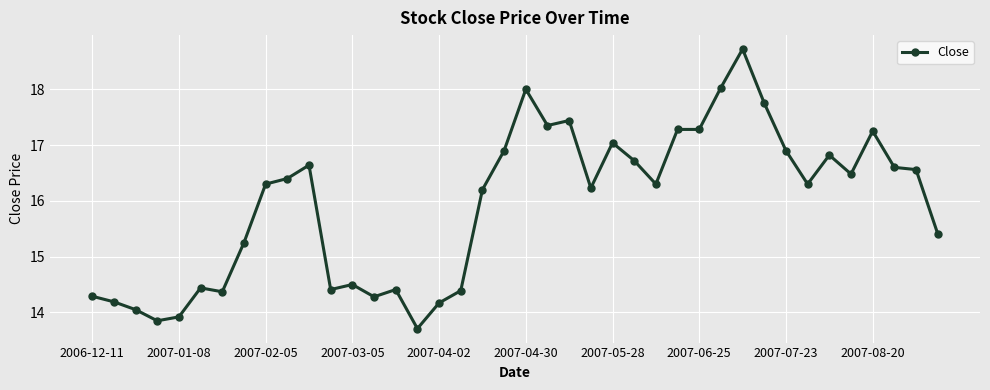

True or false: the data has more than 2 interior local peaks.

True